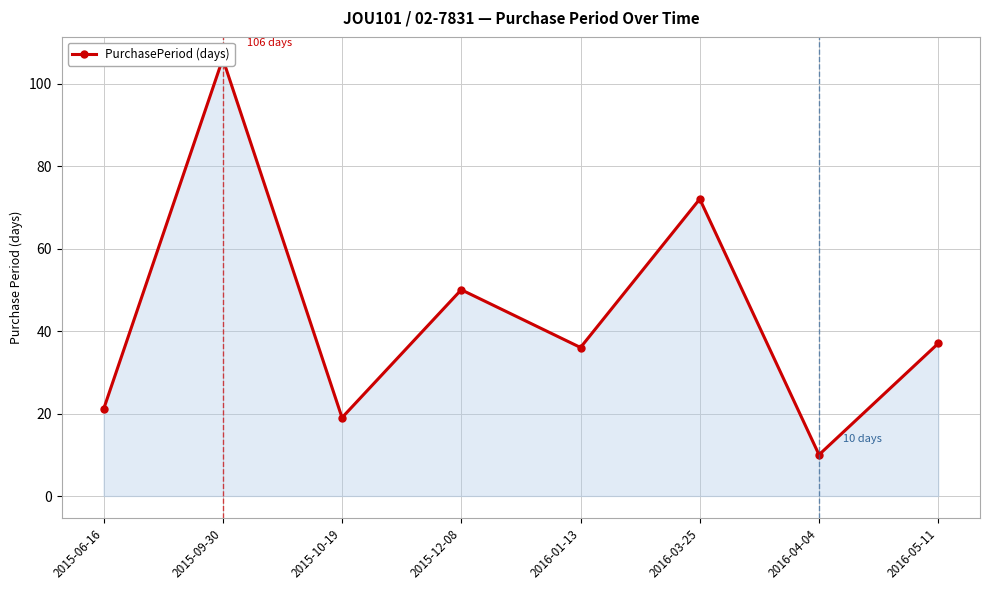

The value at 2016-01-13 is 15. True or false?

False